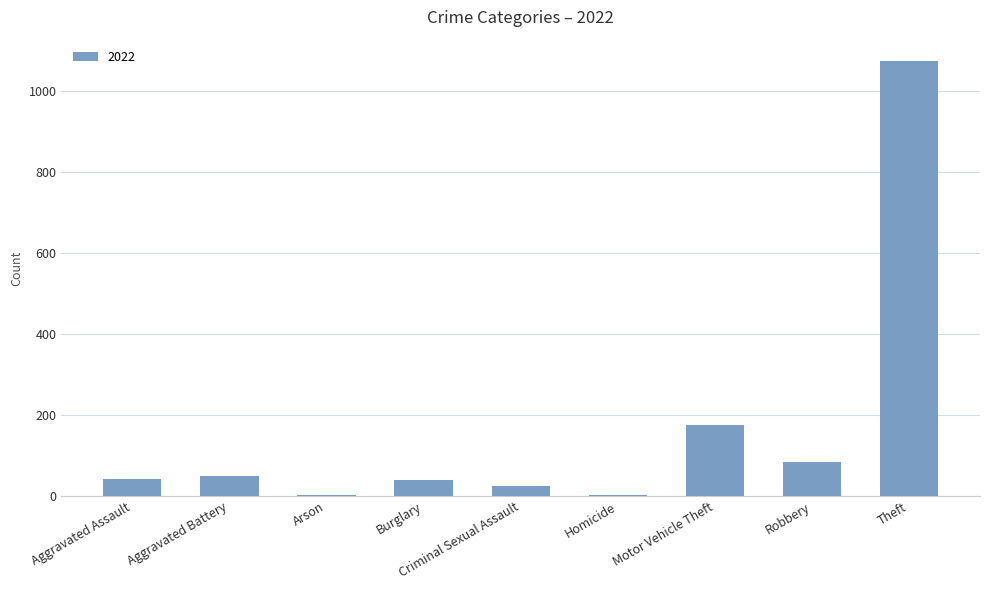

Which has a higher value, Aggravated Battery or Theft?

Theft